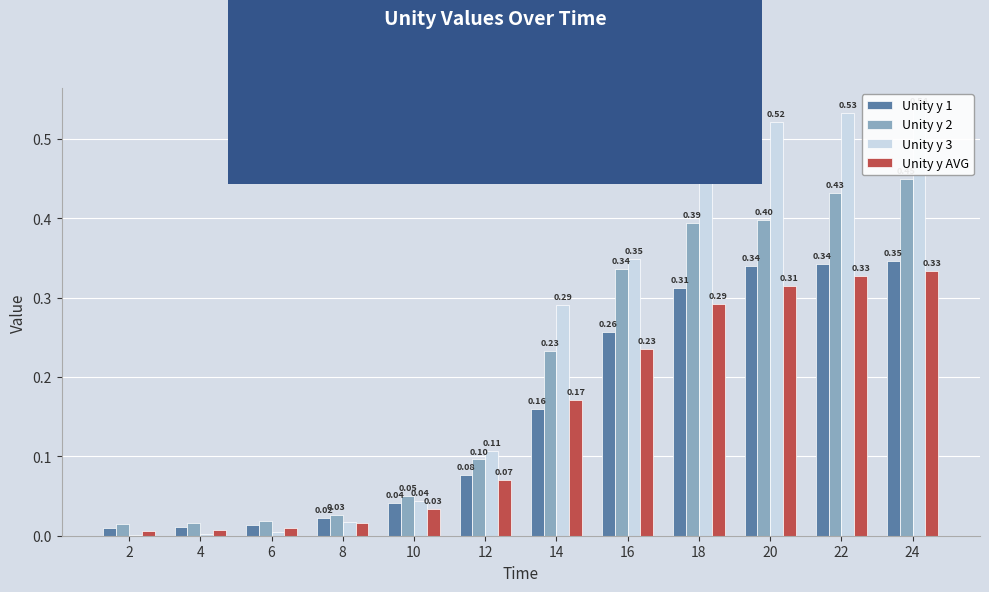

How many categories are shown in the chart?

12